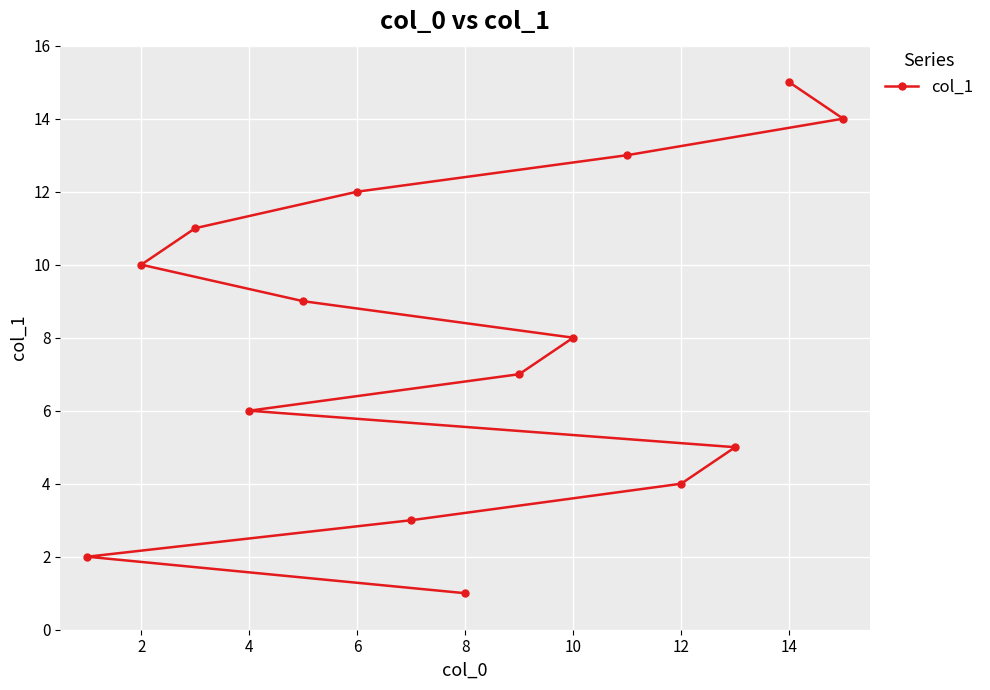

What is the difference between the second highest and minimum values?

13